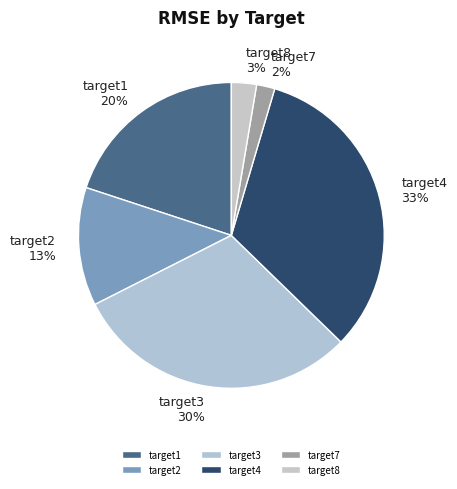

The target2 slice represents 2% of the pie. True or false?

False